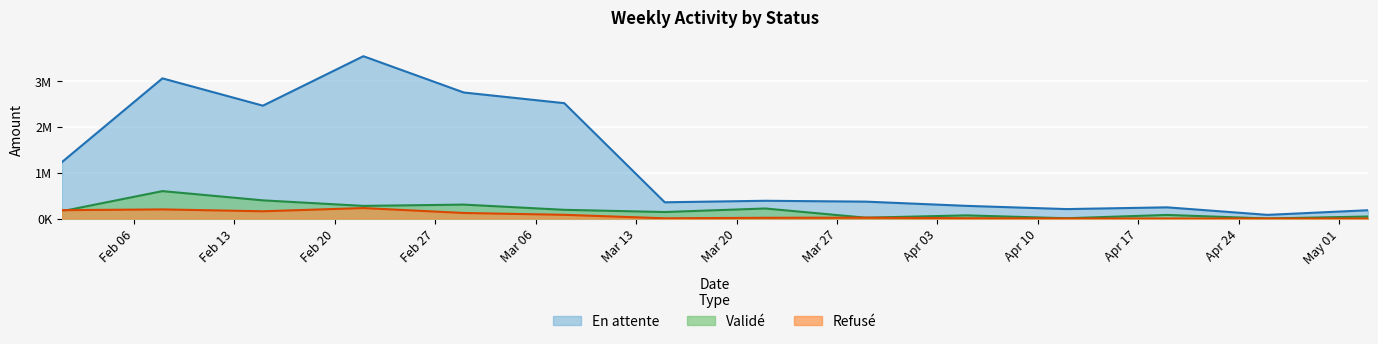

What is the average value of the En attente series?

1260477.4